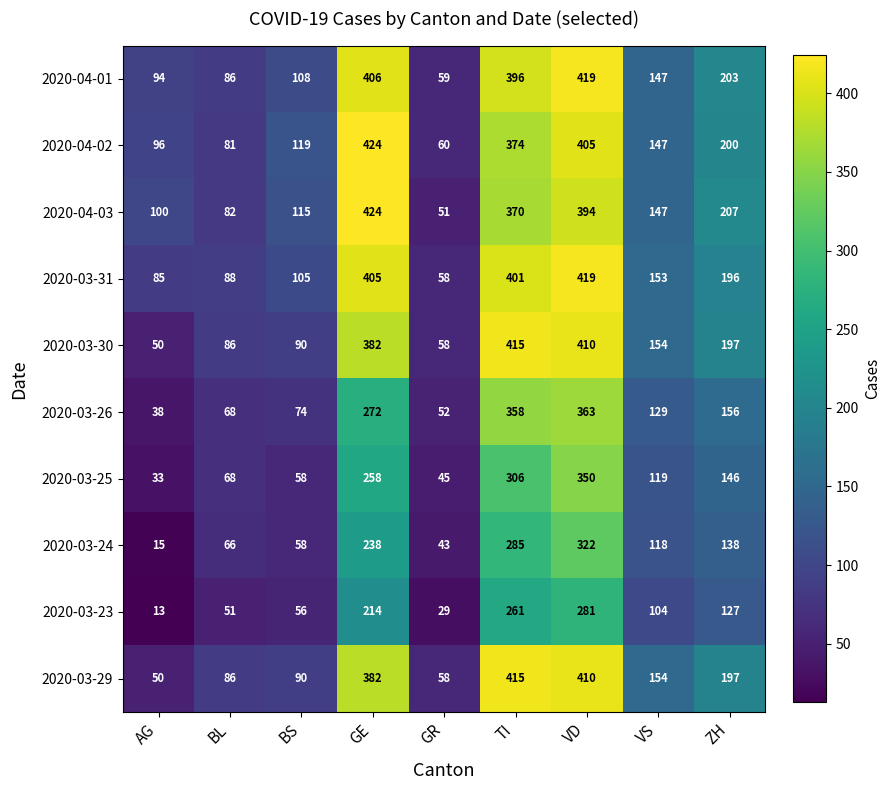

At which category is the sum across all series the highest?

VD